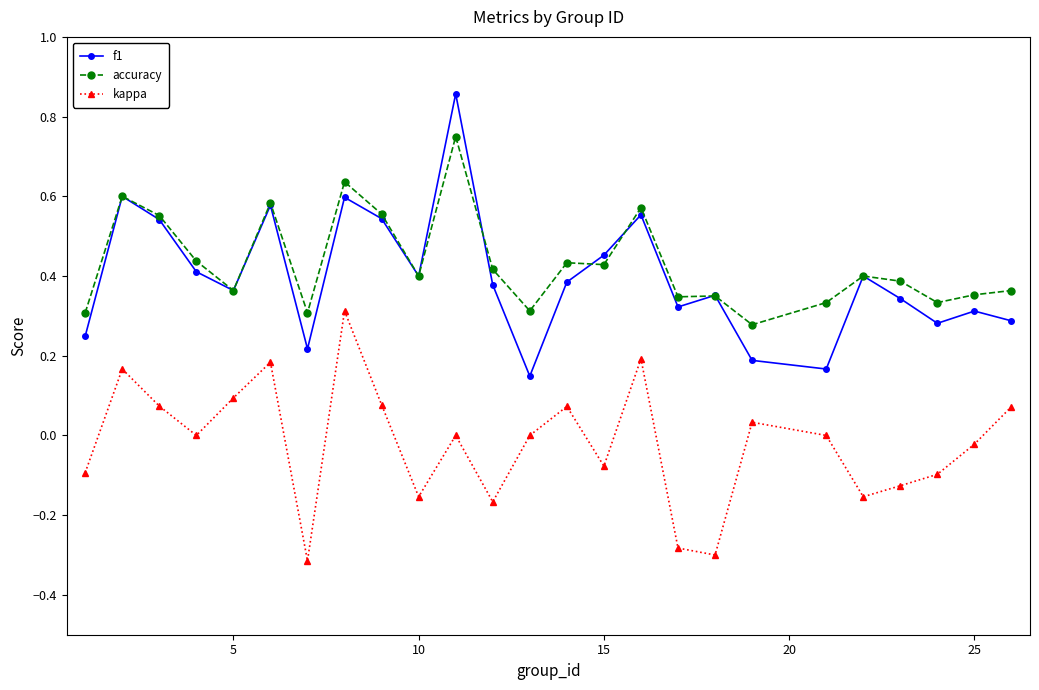

List the series in order of their peak value, highest first.

f1, accuracy, kappa